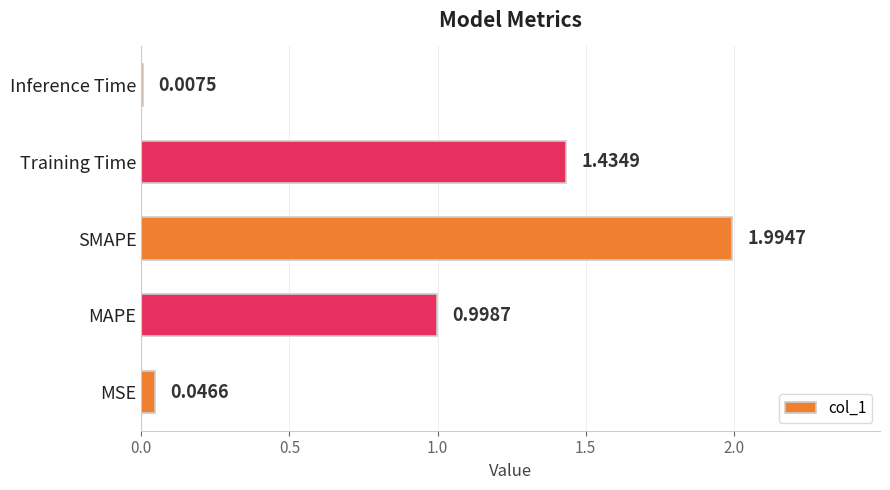

How many distinct data groups are displayed?

1